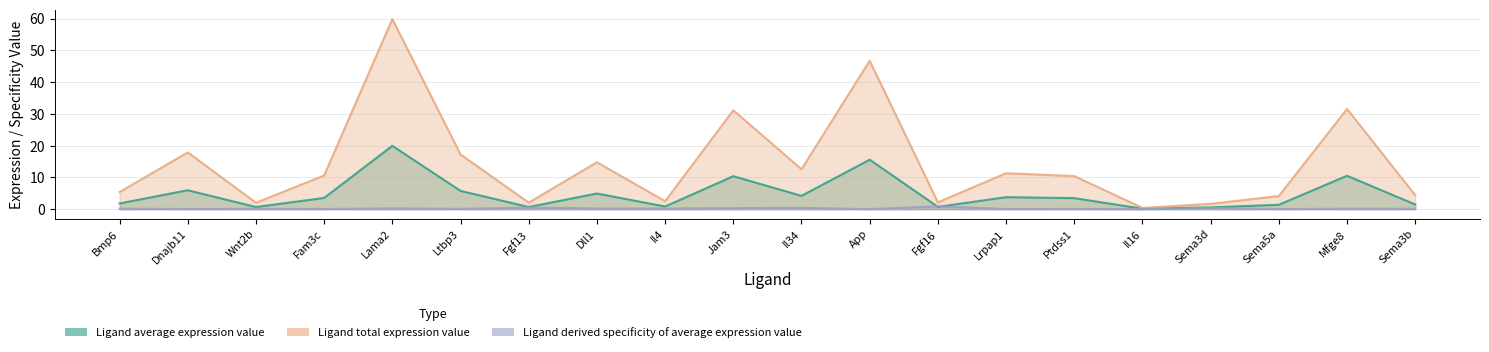

What are all the series names shown in the legend?

Ligand average expression value, Ligand total expression value, Ligand derived specificity of average expression value